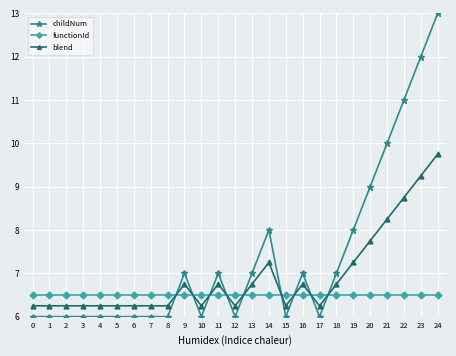

Which series has the widest spread of values?

childNum